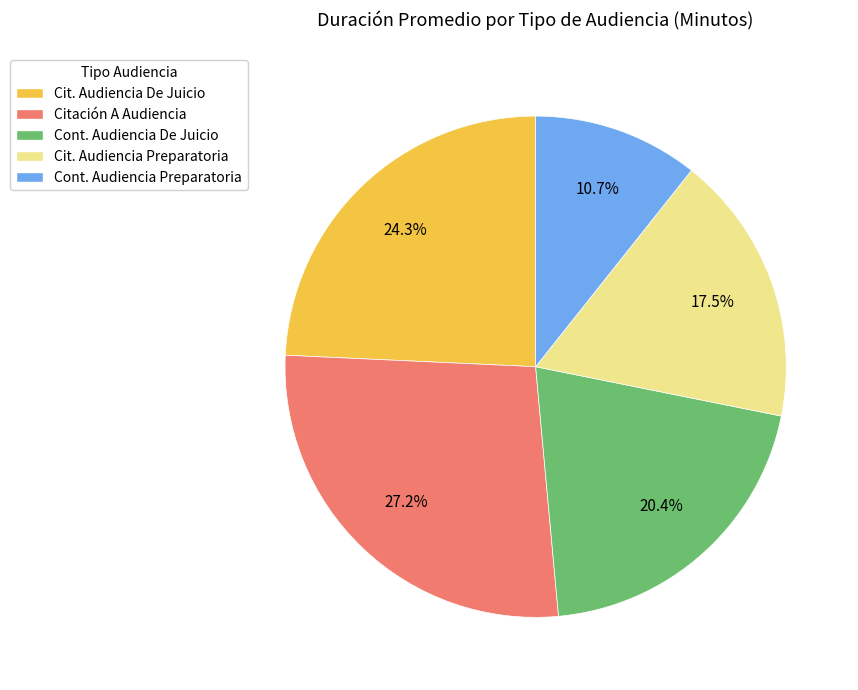

What portion of the pie excludes Citación A Audiencia?

72.8%